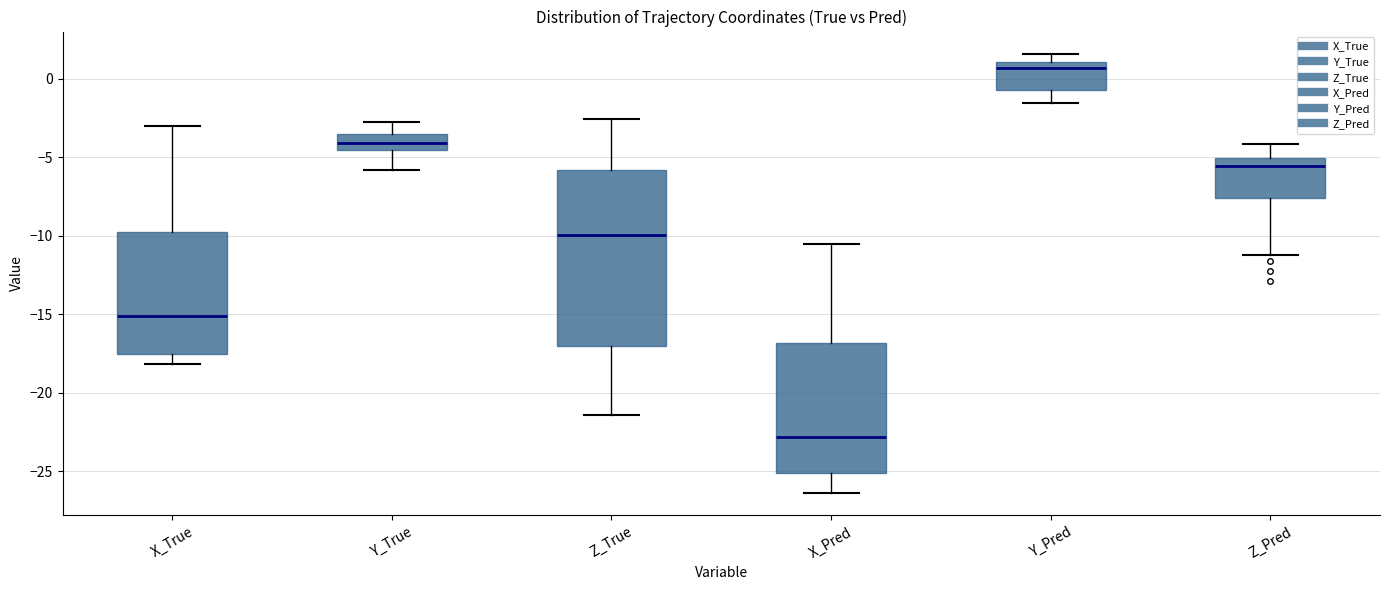

Where does the upper whisker of the box for X_True end on the y-axis? The values are not printed on the chart, so give them approximately, as read against the axis.

-3.0